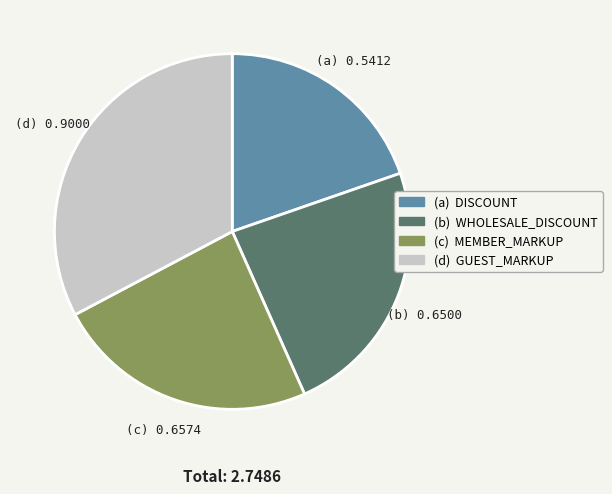

Does any single category account for the majority?

No